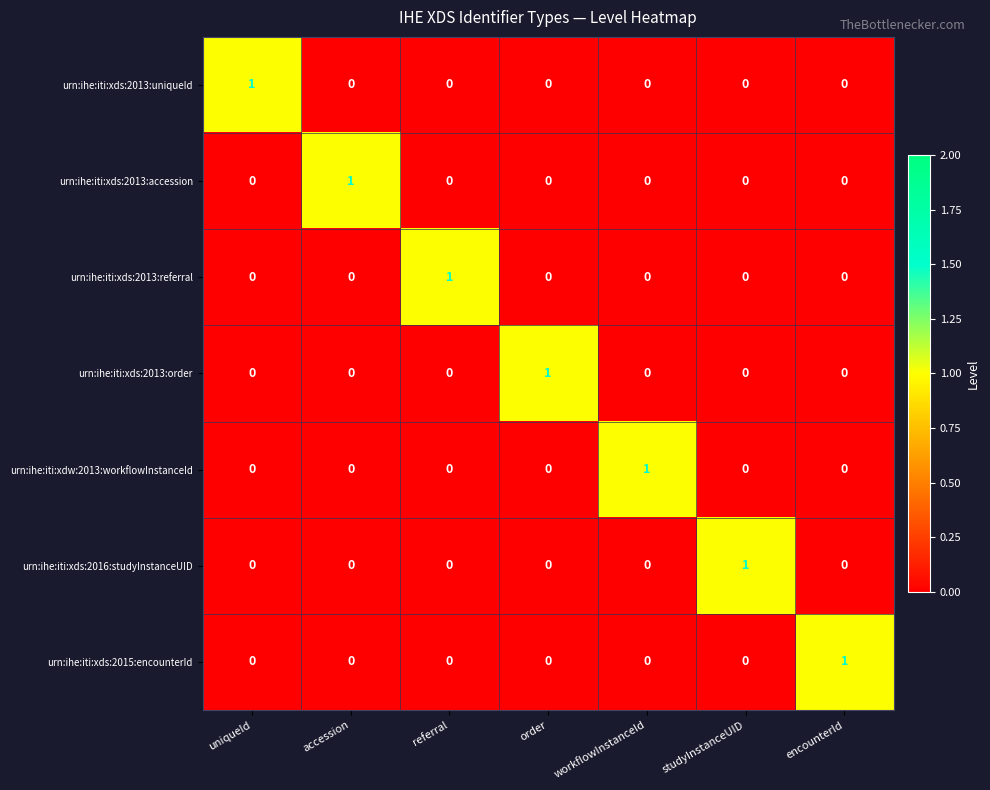

What is the difference between the highest and lowest values at uniqueId?

1